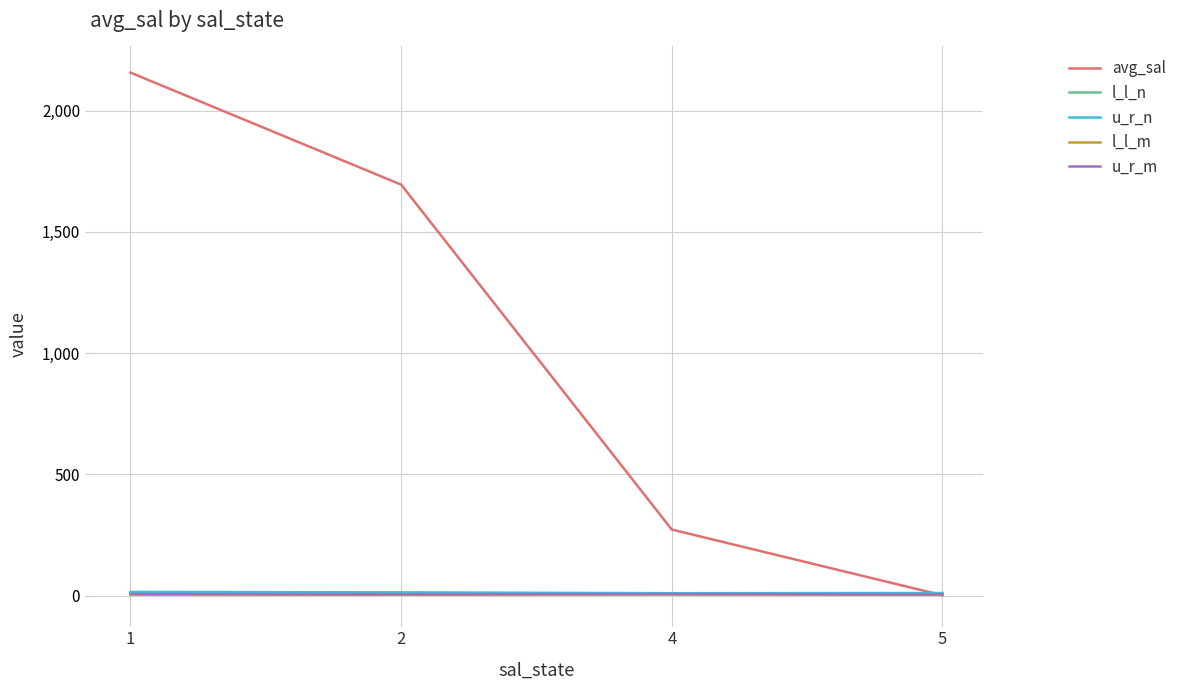

Which category has the lowest value across all series?

5